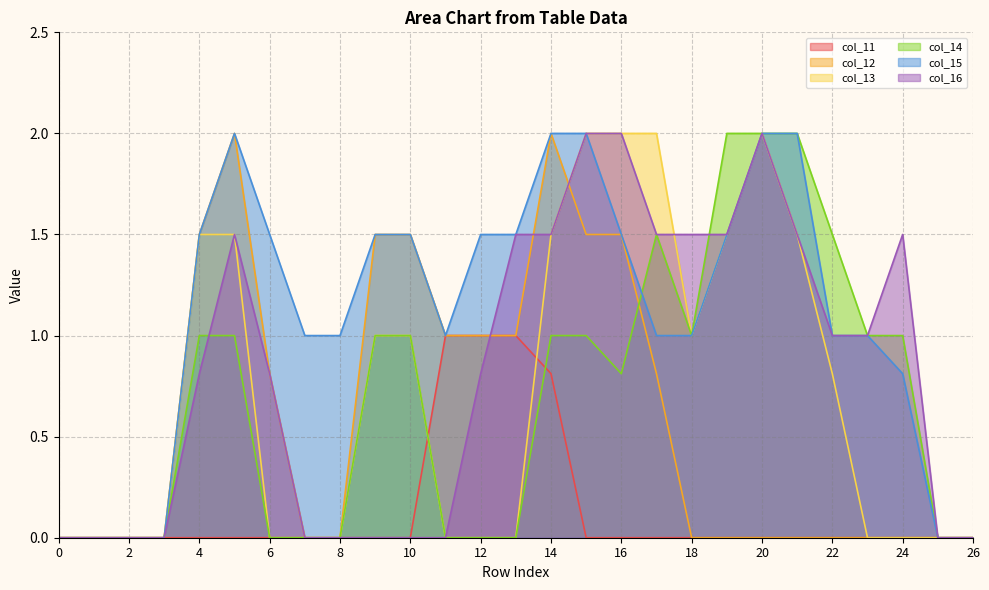

Which series has the largest range (max minus min)?

col_12